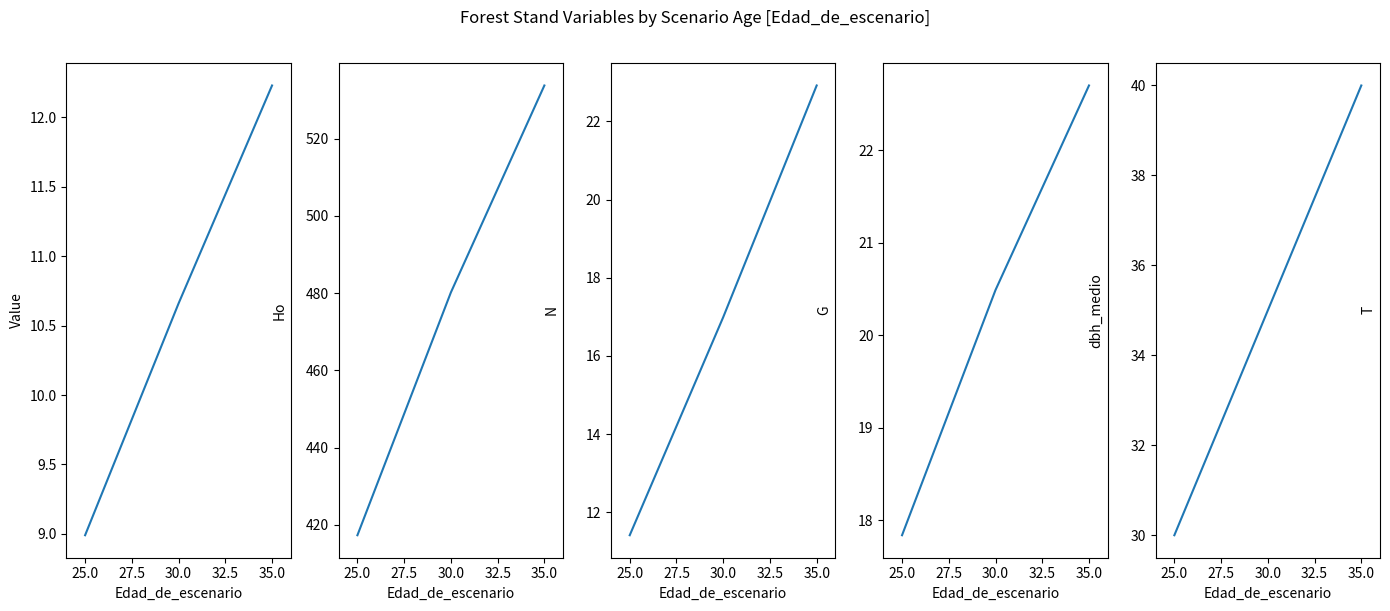

What are all the series names shown in the legend?

Ho, N, G, dbh_medio, T